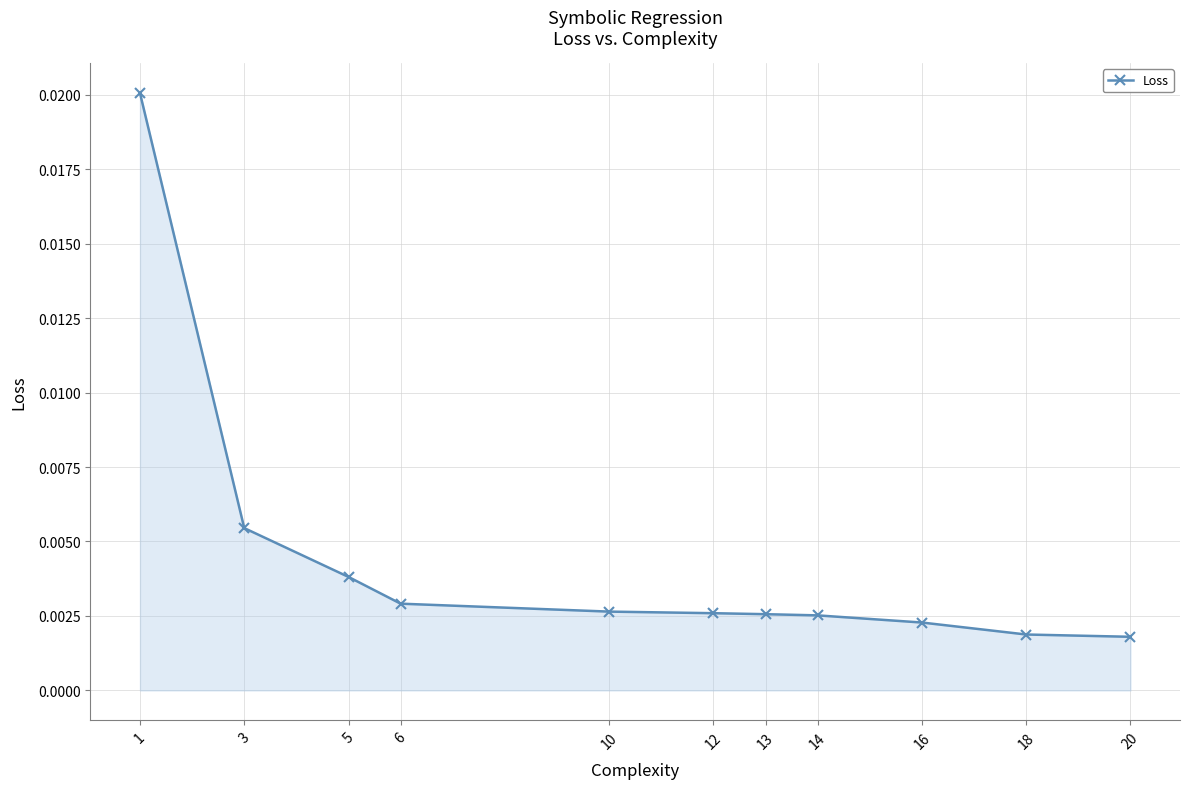

Between 10 and 18, which is larger?

10